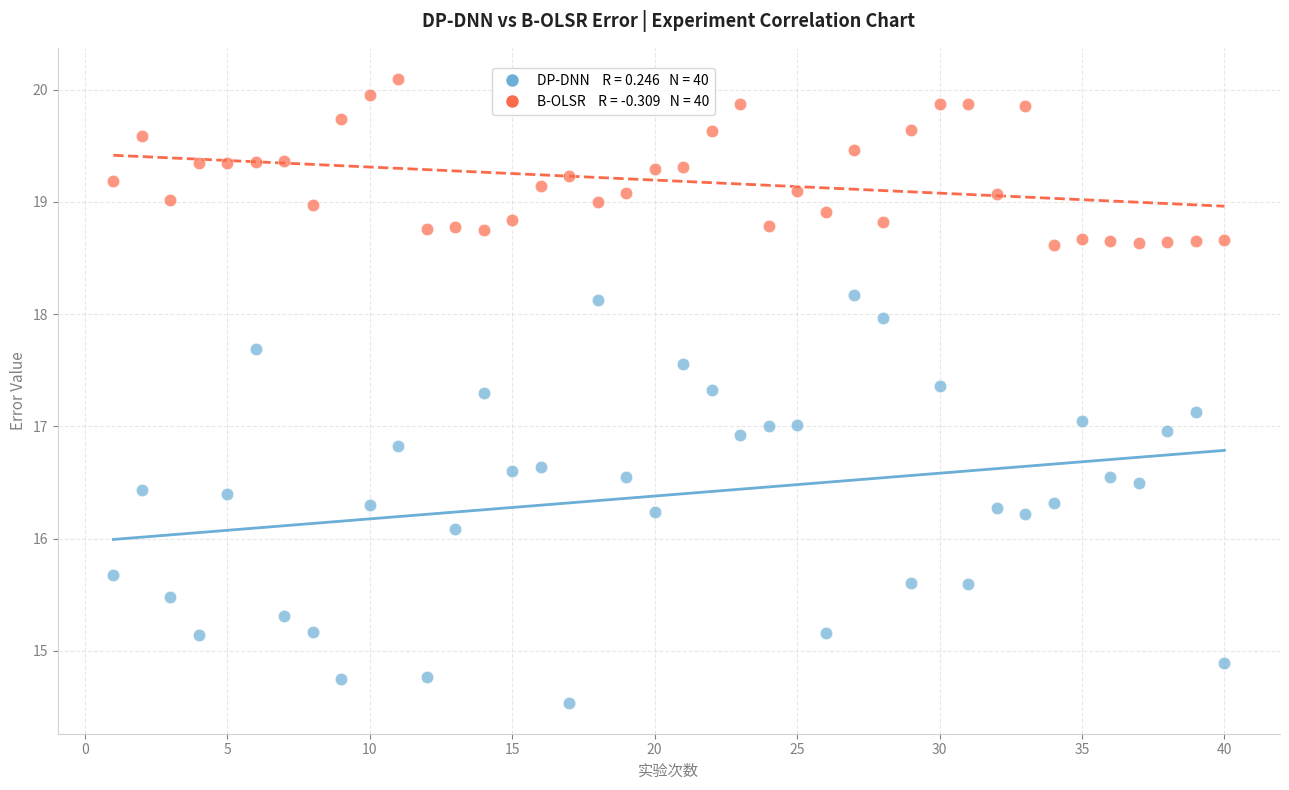

Across all data points, what is the range of X values (max minus min)?

39.0